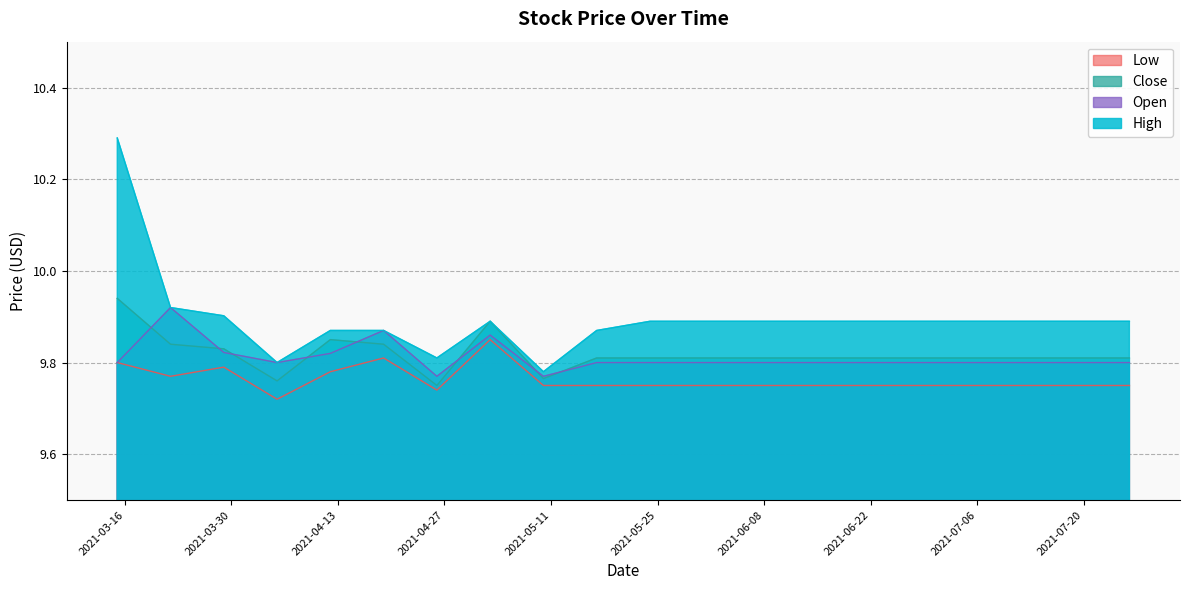

Which series has the widest spread of values?

High